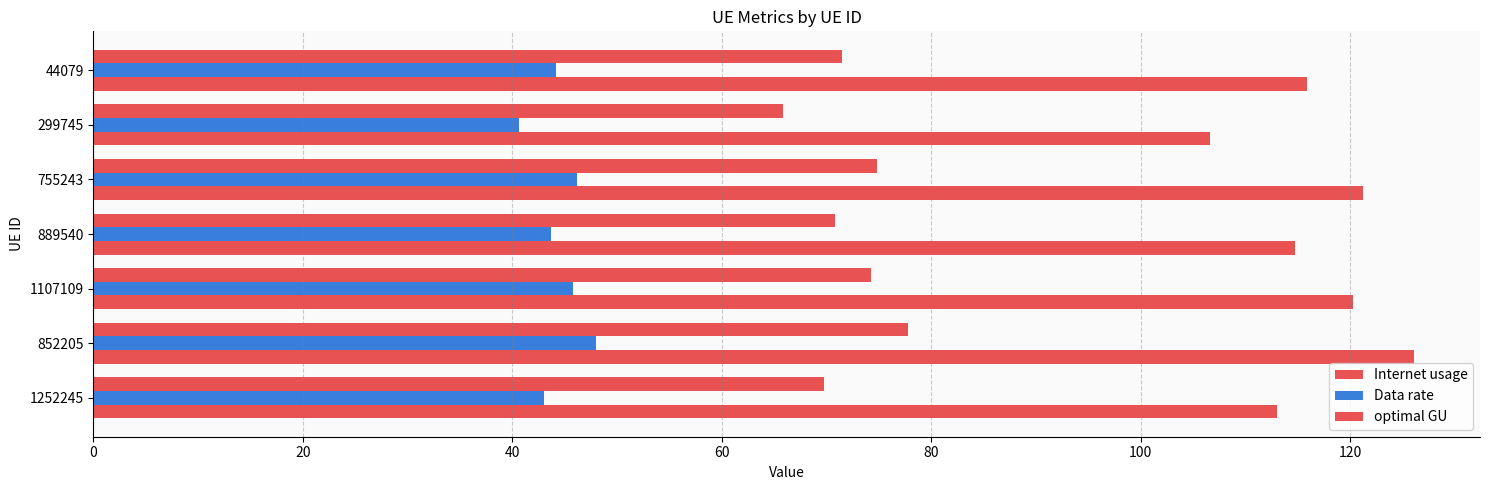

How many data points in optimal GU are above 71?

4